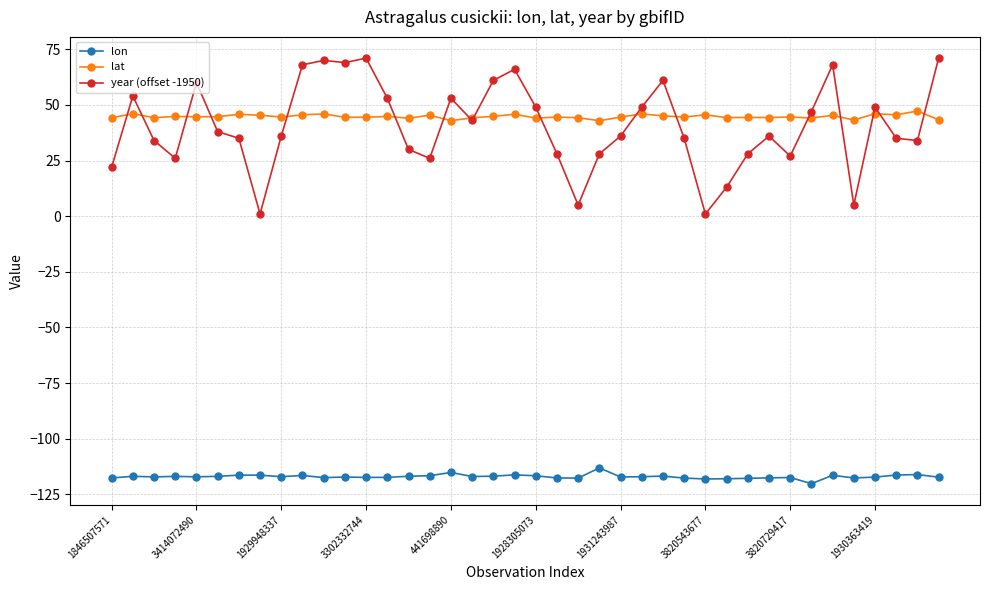

What is the value of the lon point at the 24th from the left?

-113.1